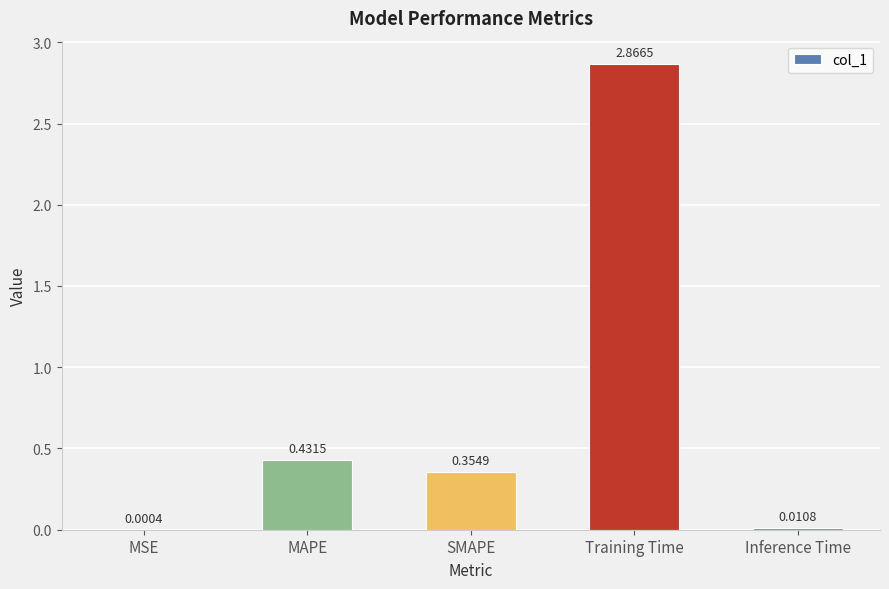

At which category does the chart reach its peak across all series?

Training Time